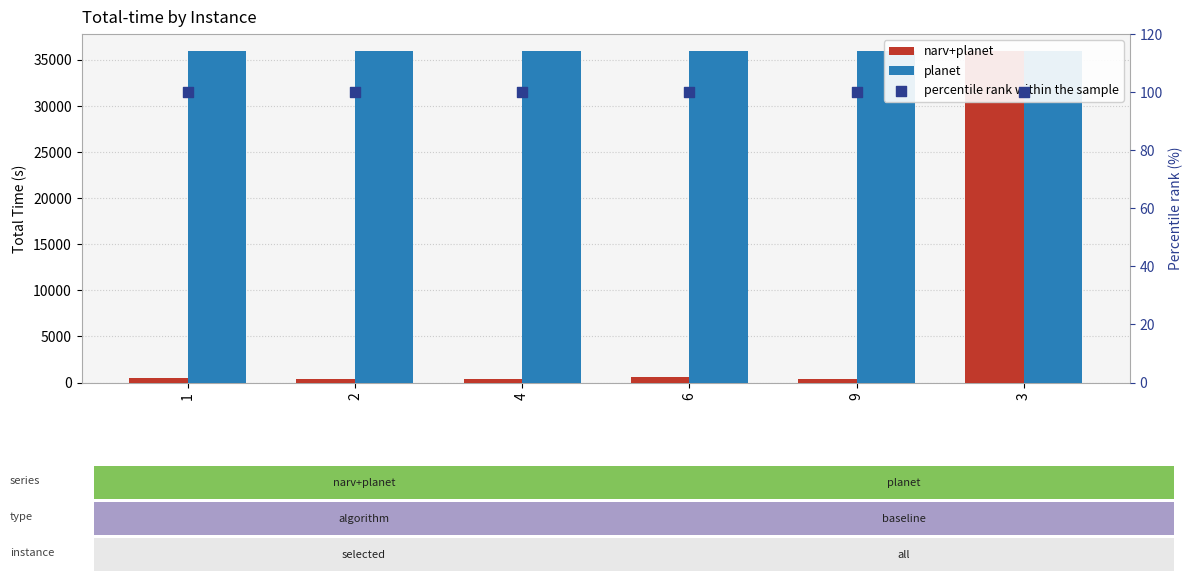

Which series has the largest total across all categories?

planet